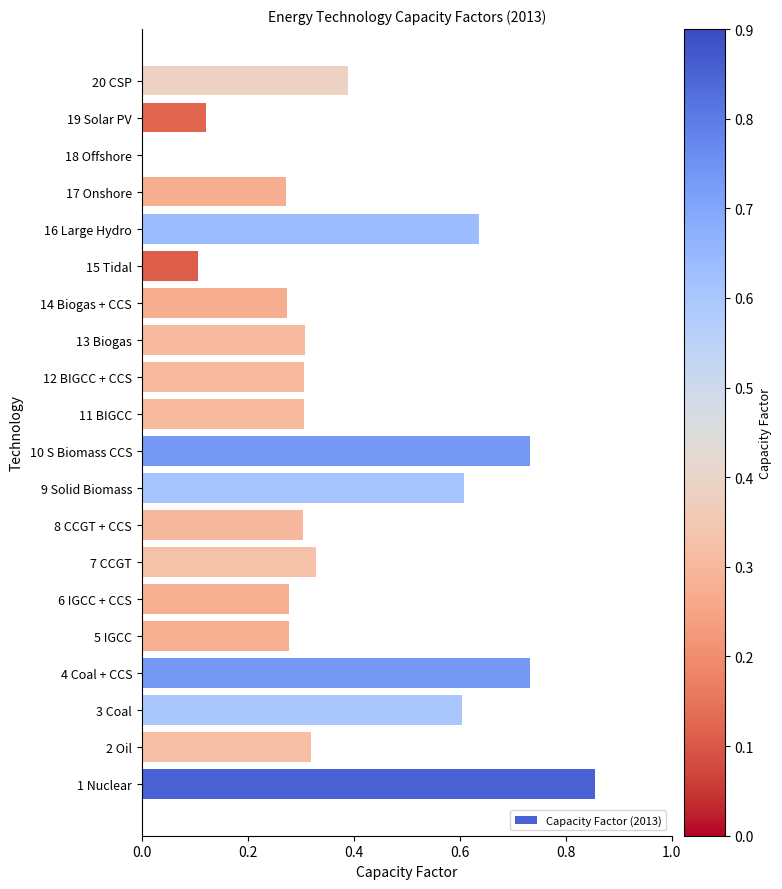

Which label corresponds to the largest value in the chart?

1 Nuclear